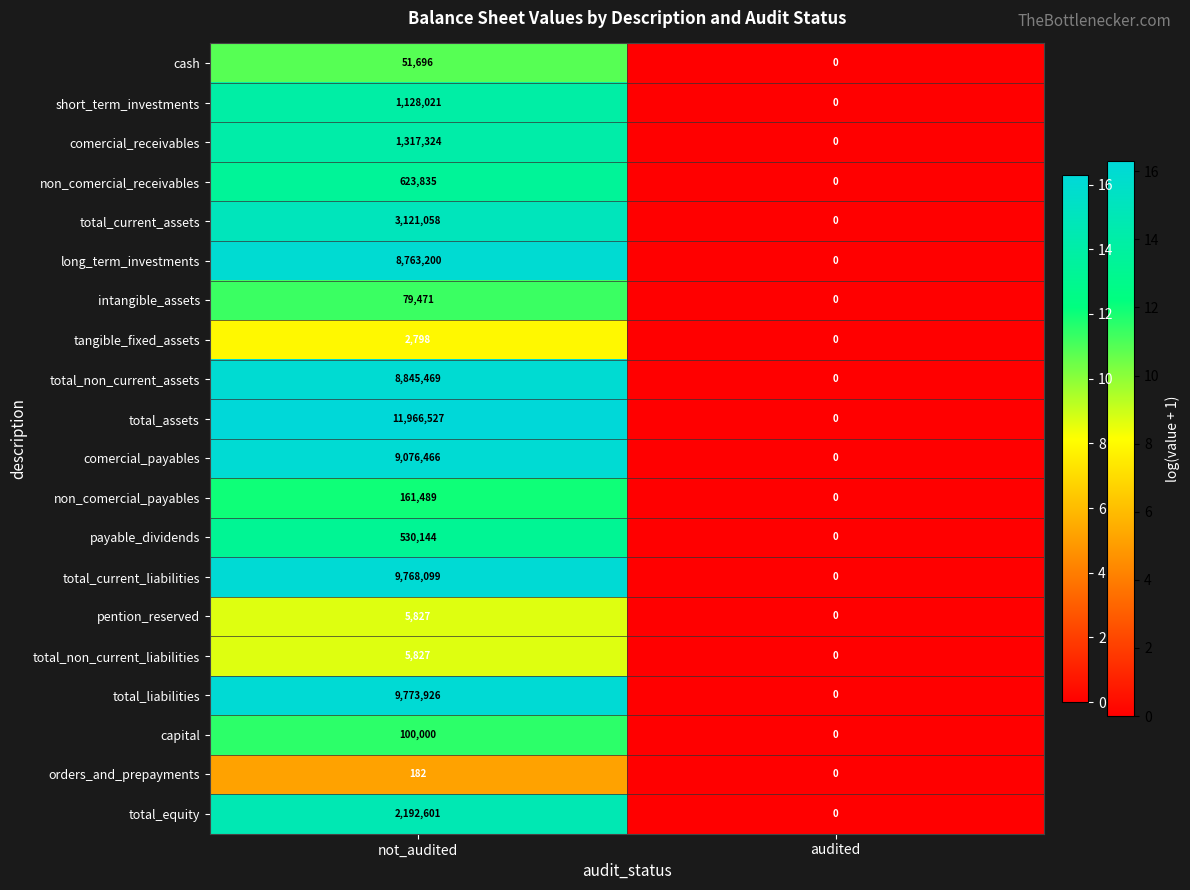

List the labels in order of payable_dividends value, smallest first.

audited, not_audited